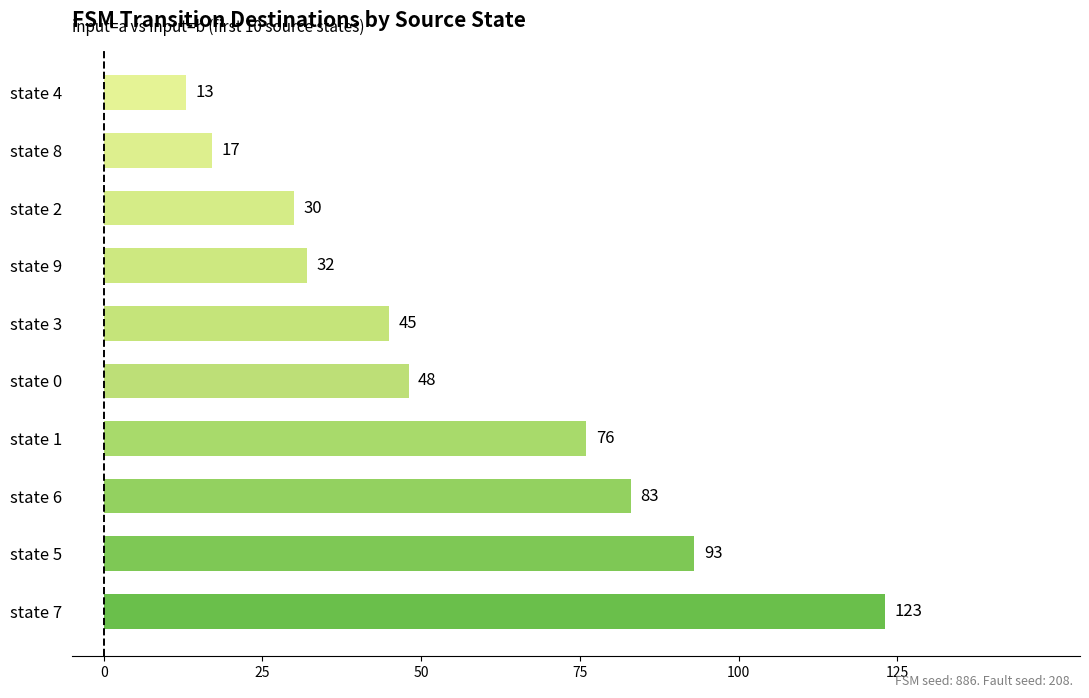

How many data points are less than 48?

5